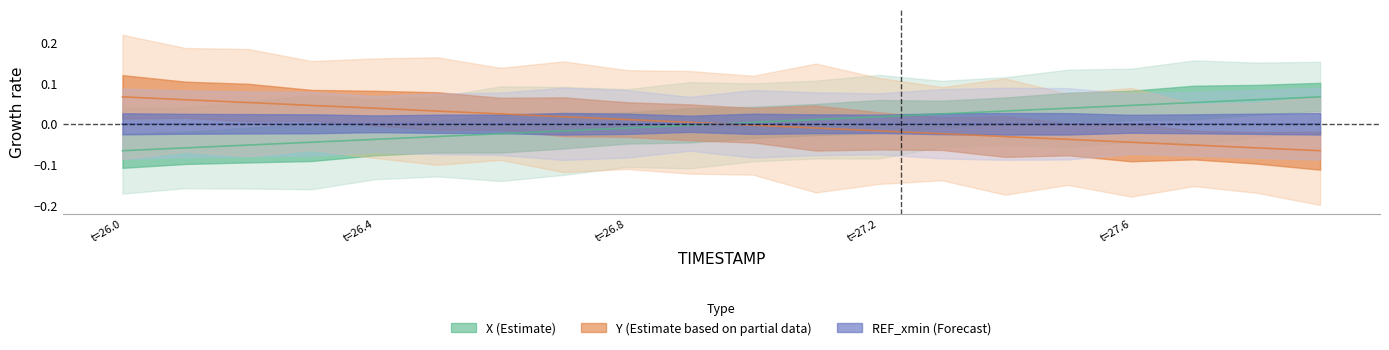

True or false: Y has more than 1 interior local peaks.

False